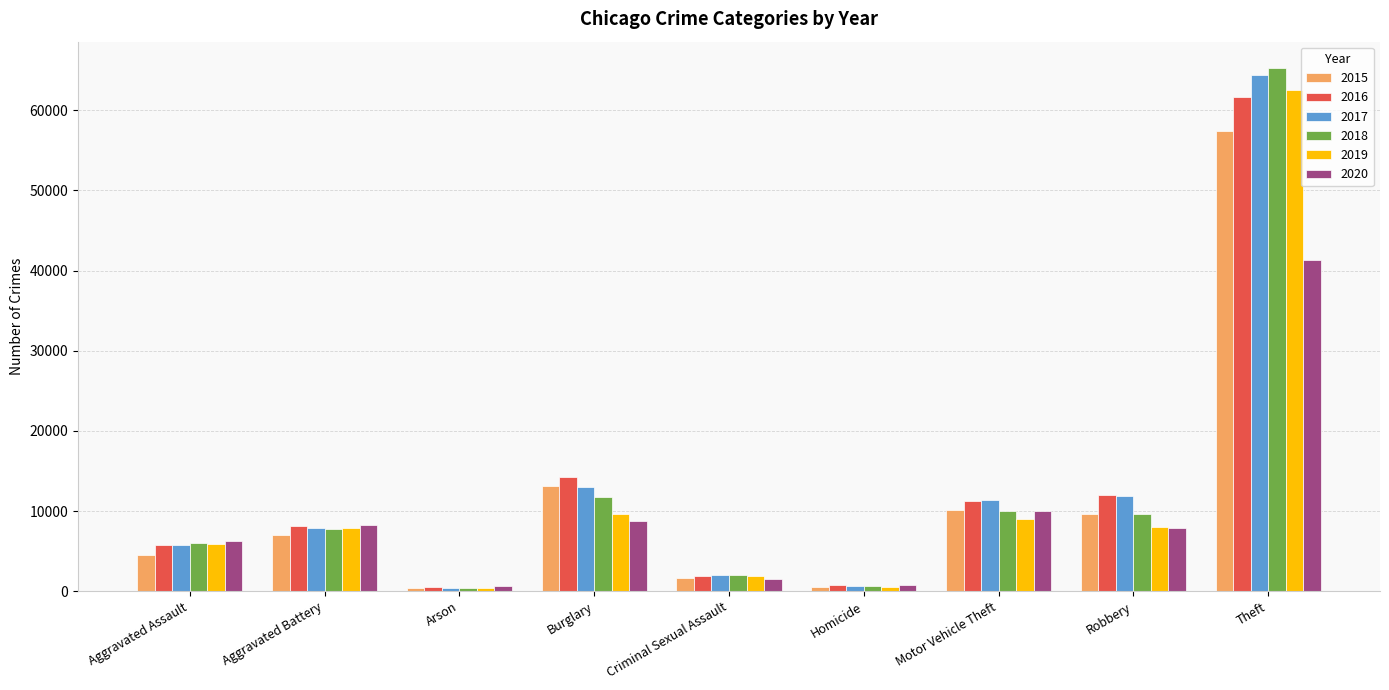

How many data points in 2017 are less than 7845?

4